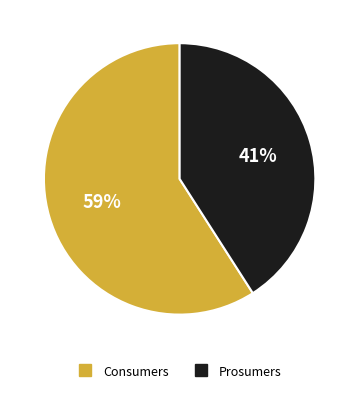

Which category accounts for the majority?

Consumers